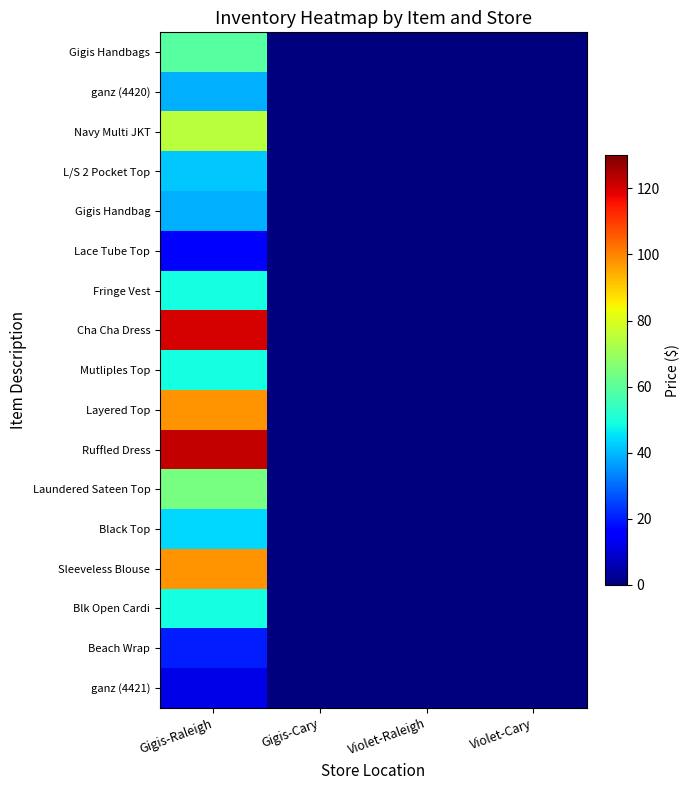

Which has a higher value, Violet-Cary or Gigis-Cary?

Violet-Cary